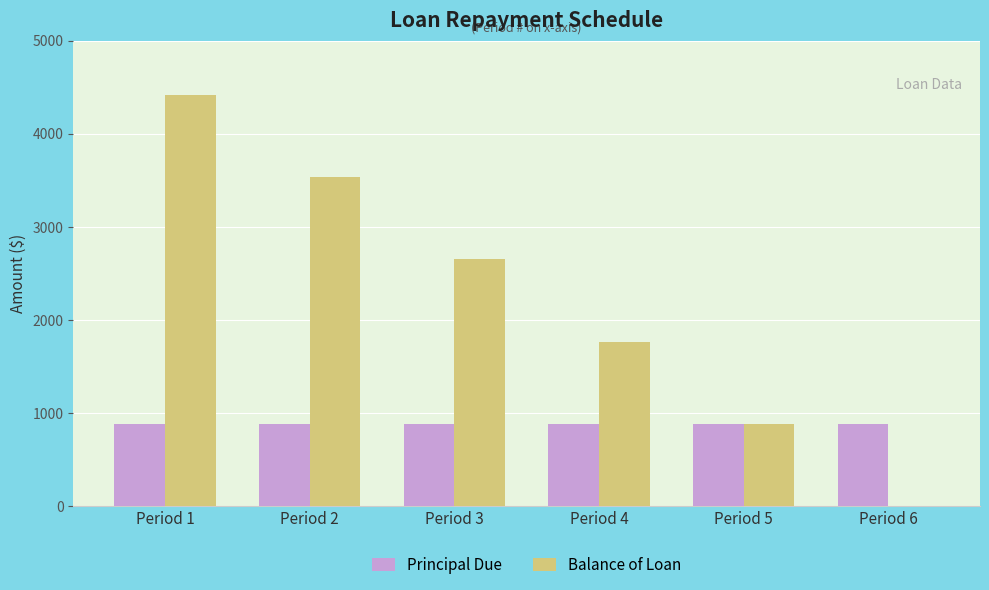

What is the total value across all series at Period 6?

883.2